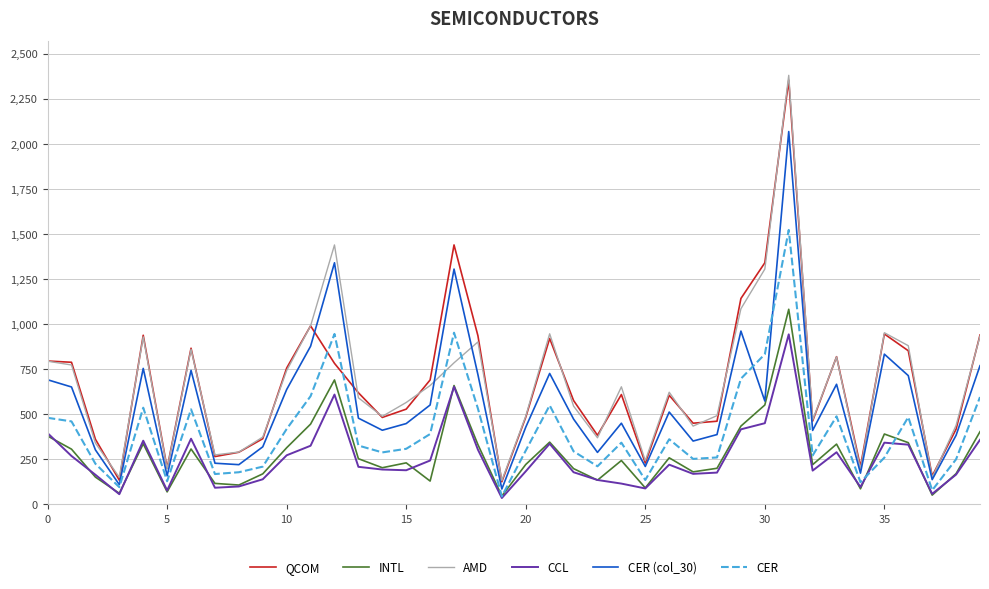

What is the highest value of the QCOM series?

2353